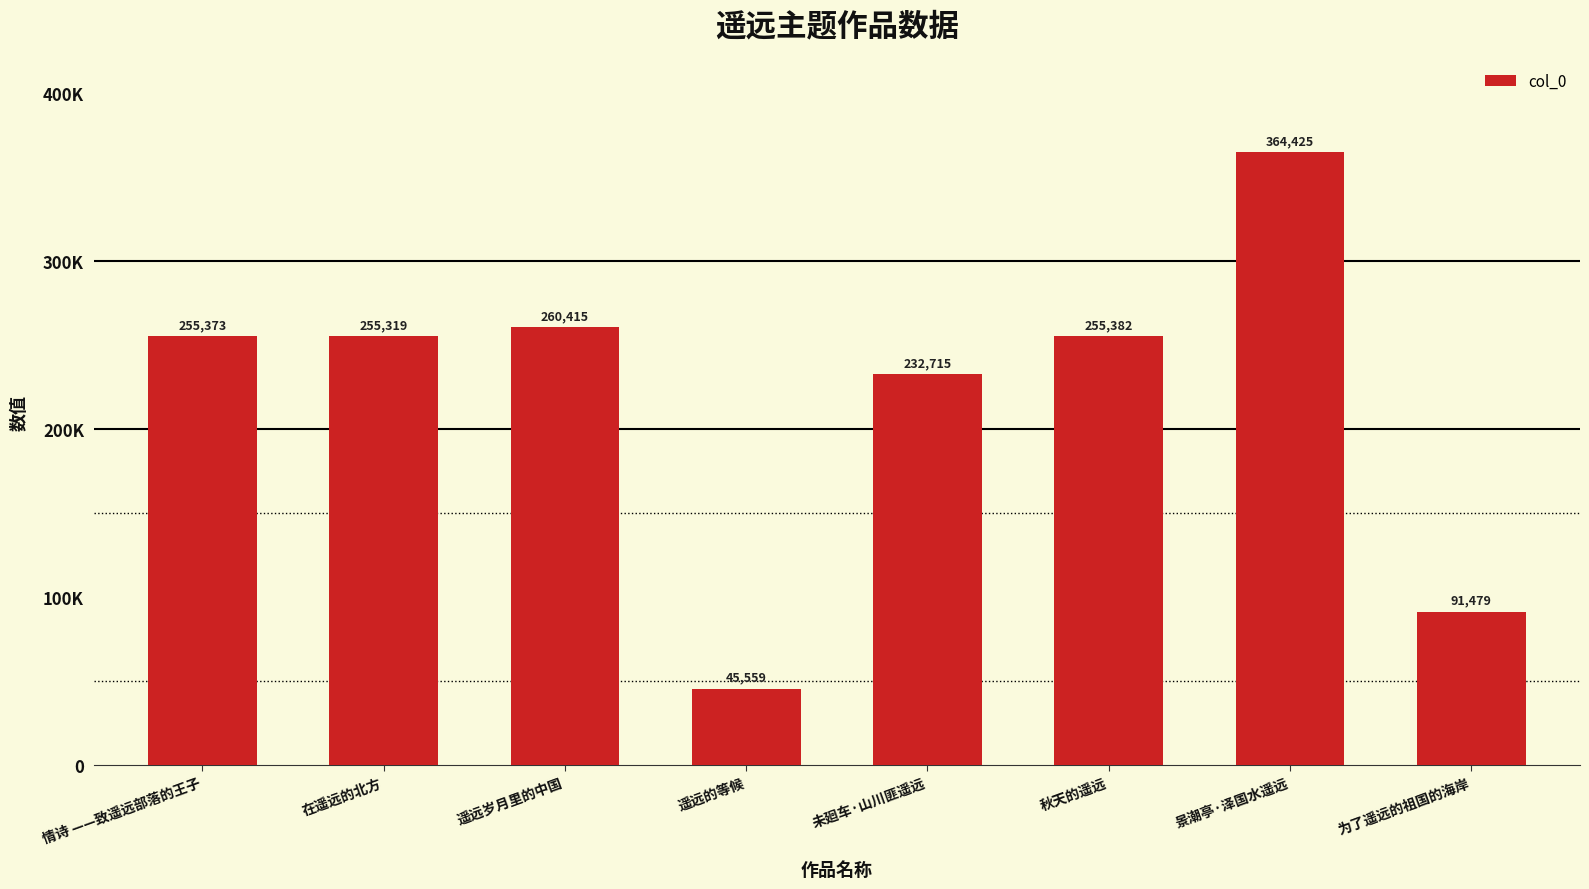

Which category has the highest value across all series?

景潮亭·泽国水遥远